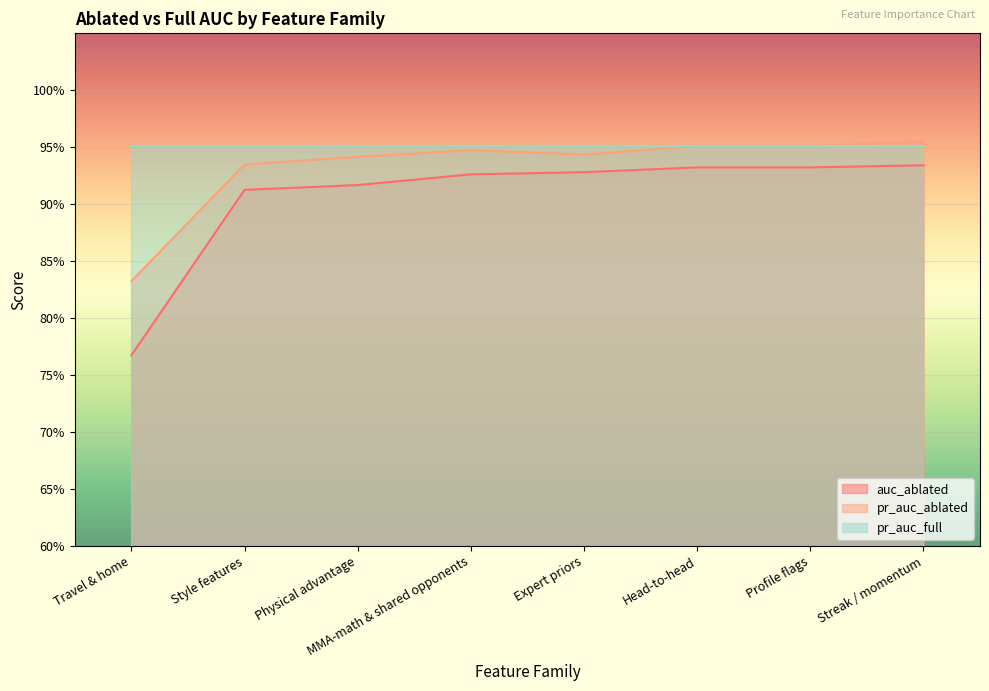

What is the maximum value shown in the chart?

1.0